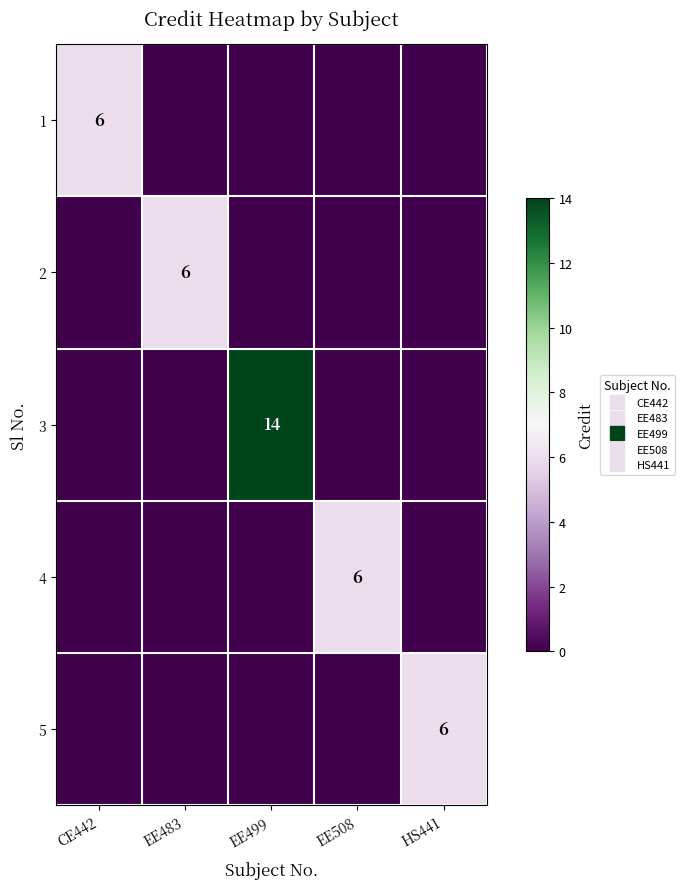

At which label is 2 closest to 3?

CE442